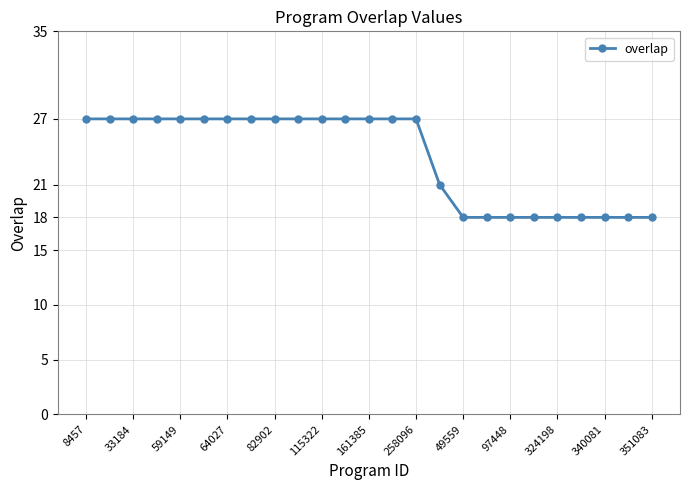

What is the greatest value displayed?

27